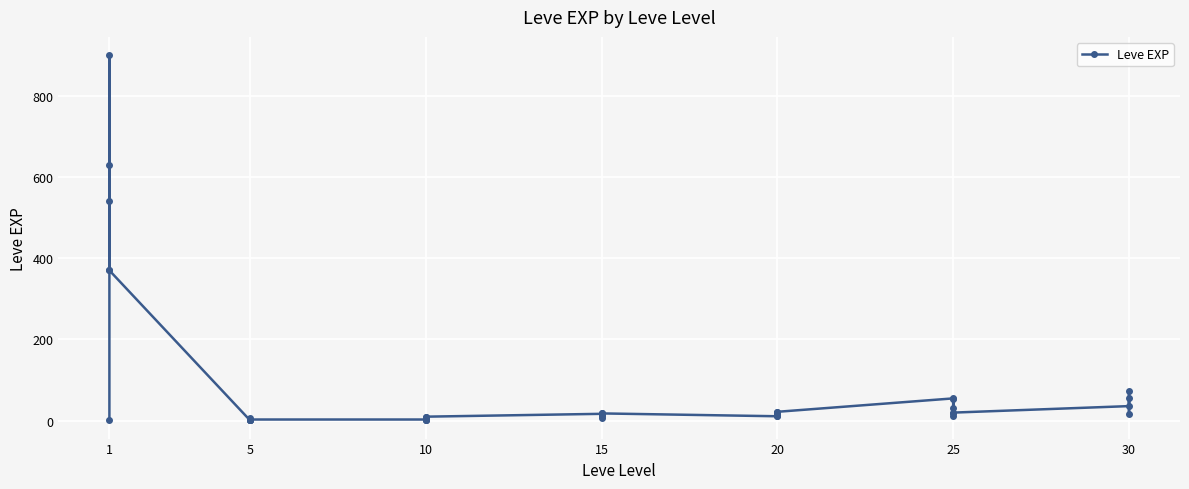

What is the label of the 32nd point from the right?

8